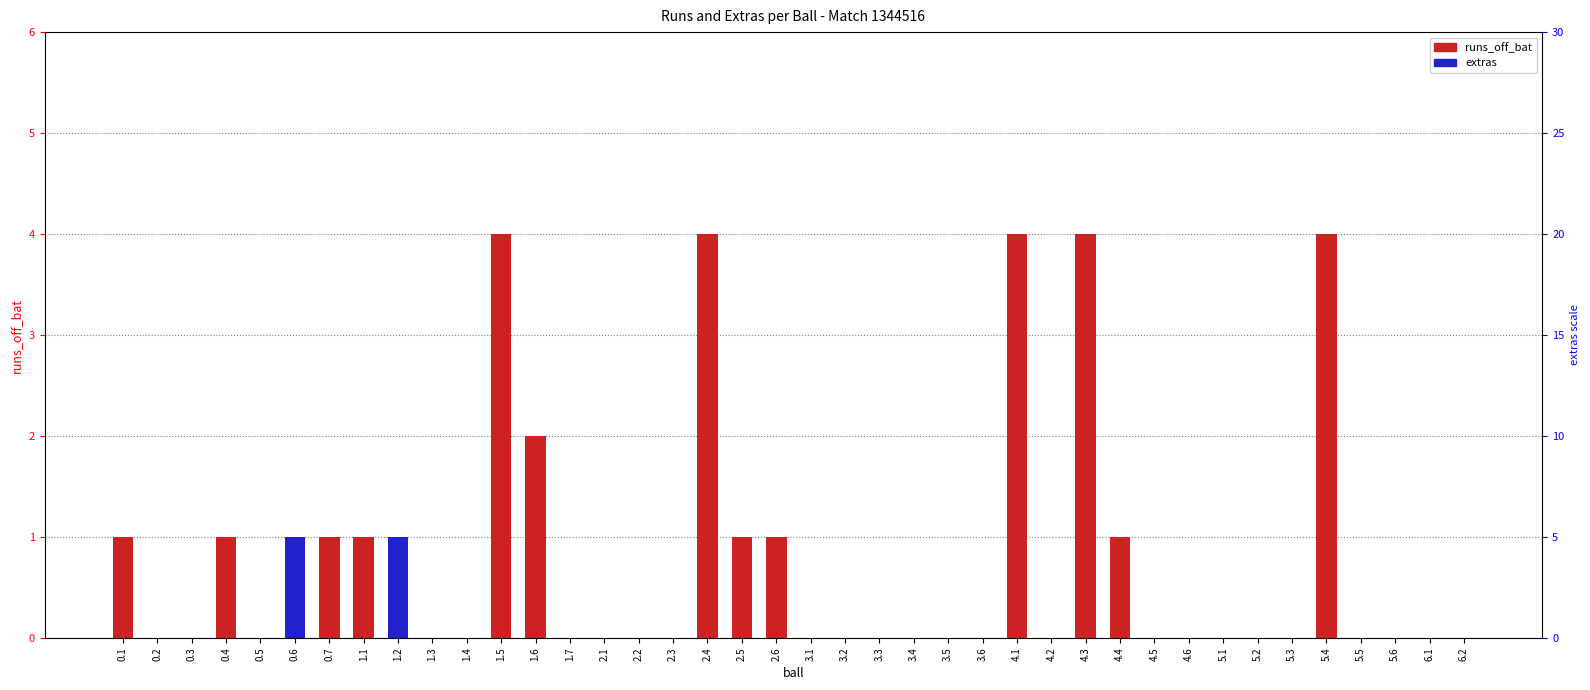

How many values in extras are above zero?

2